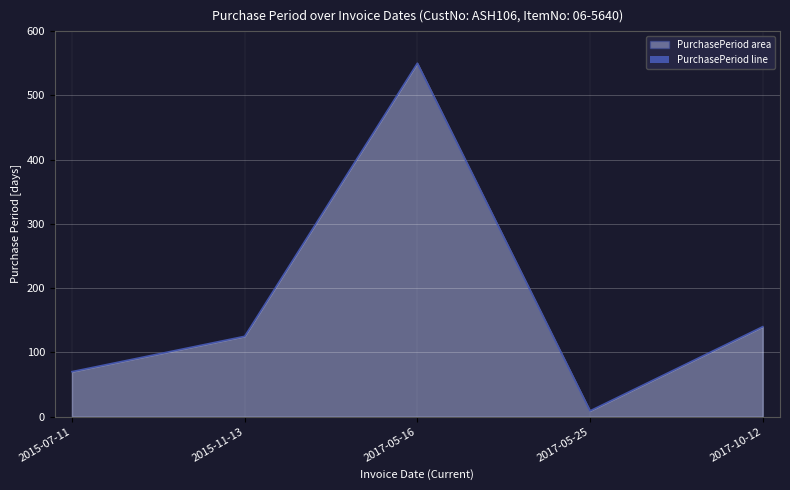

What position from the right is 2017-10-12?

1